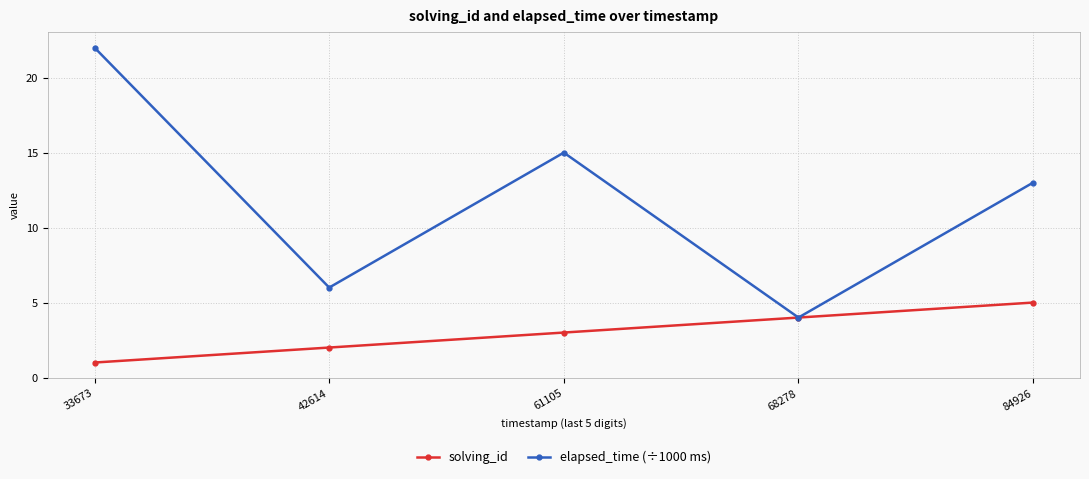

What is the total value across all series at 33673?

23